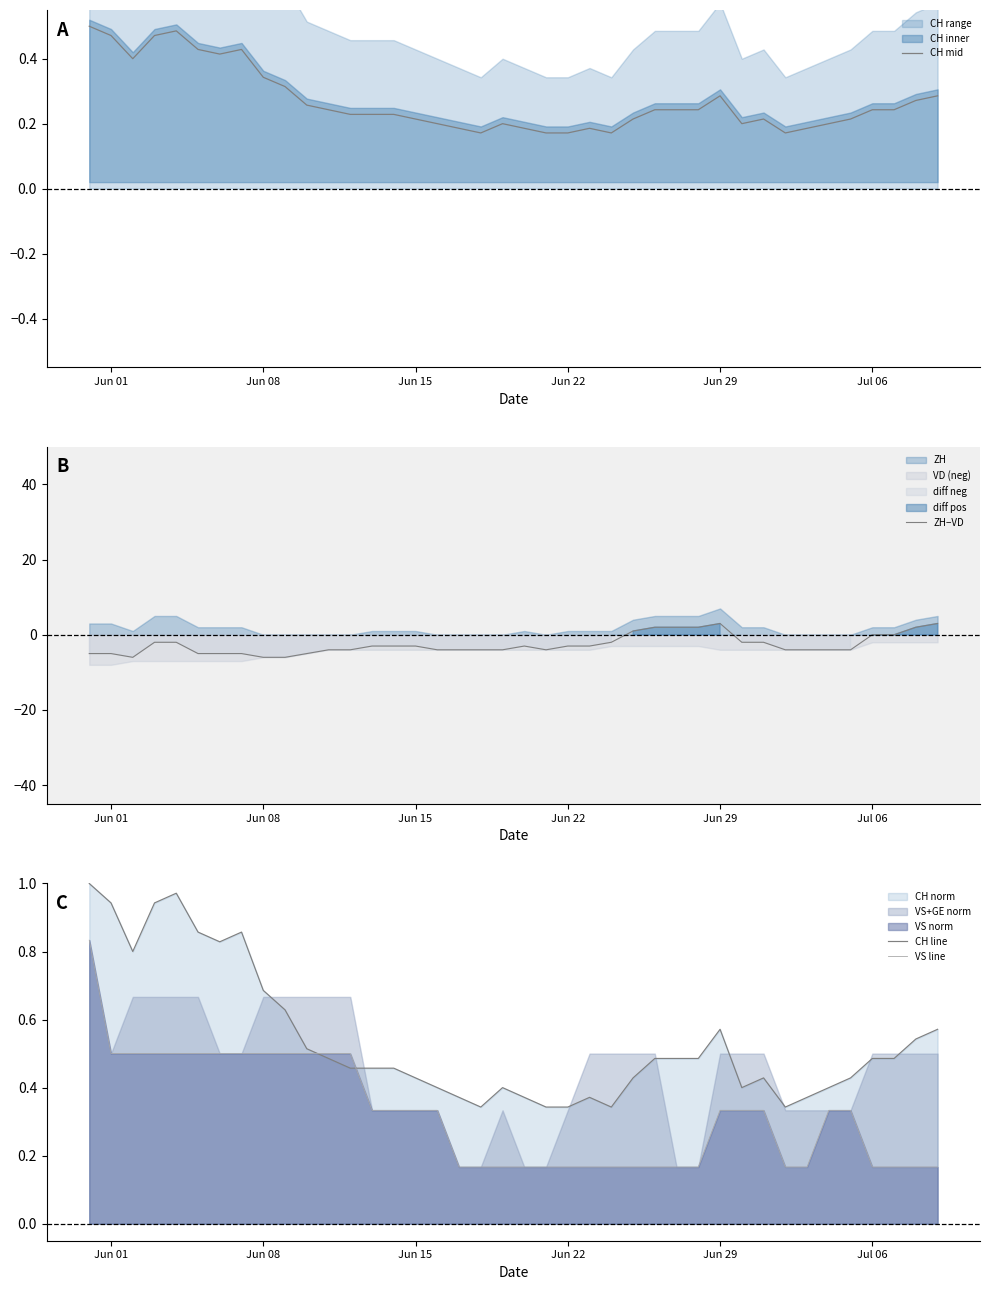

Reading left to right, what are all the values shown in this chart?

CH mid: 0.5	0.5	0.4	0.5	0.5	0.4	0.4	0.4	0.3	0.3	0.3	0.2	0.2	0.2	0.2	0.2	0.2	0.2	0.2	0.2	0.2	0.2	0.2	0.2	0.2	0.2	0.2	0.2	0.2	0.3	0.2	0.2	0.2	0.2	0.2	0.2	0.2	0.2	0.3	0.3
ZH−VD: -5.0	-5.0	-6.0	-2.0	-2.0	-5.0	-5.0	-5.0	-6.0	-6.0	-5.0	-4.0	-4.0	-3.0	-3.0	-3.0	-4.0	-4.0	-4.0	-4.0	-3.0	-4.0	-3.0	-3.0	-2.0	1.0	2.0	2.0	2.0	3.0	-2.0	-2.0	-4.0	-4.0	-4.0	-4.0	0.0	0.0	2.0	3.0
CH line: 1.0	0.9	0.8	0.9	1.0	0.9	0.8	0.9	0.7	0.6	0.5	0.5	0.5	0.5	0.5	0.4	0.4	0.4	0.3	0.4	0.4	0.3	0.3	0.4	0.3	0.4	0.5	0.5	0.5	0.6	0.4	0.4	0.3	0.4	0.4	0.4	0.5	0.5	0.5	0.6
VS line: 0.8	0.5	0.5	0.5	0.5	0.5	0.5	0.5	0.5	0.5	0.5	0.5	0.5	0.3	0.3	0.3	0.3	0.2	0.2	0.2	0.2	0.2	0.2	0.2	0.2	0.2	0.2	0.2	0.2	0.3	0.3	0.3	0.2	0.2	0.3	0.3	0.2	0.2	0.2	0.2